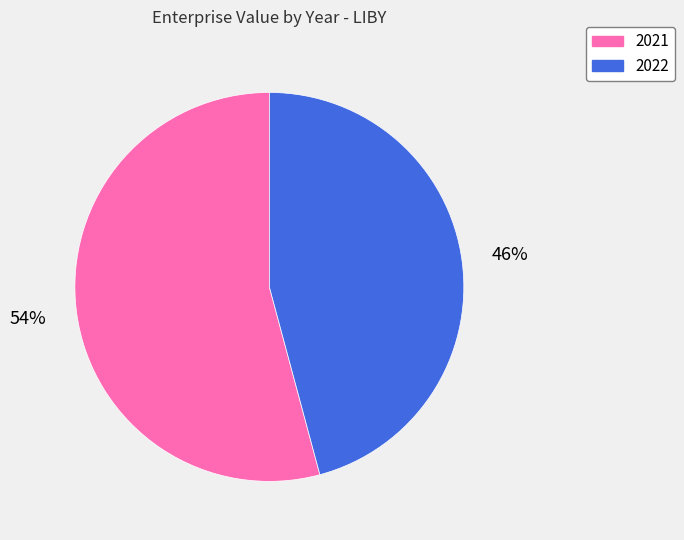

To the nearest percent, what portion does 2022 represent?

46%